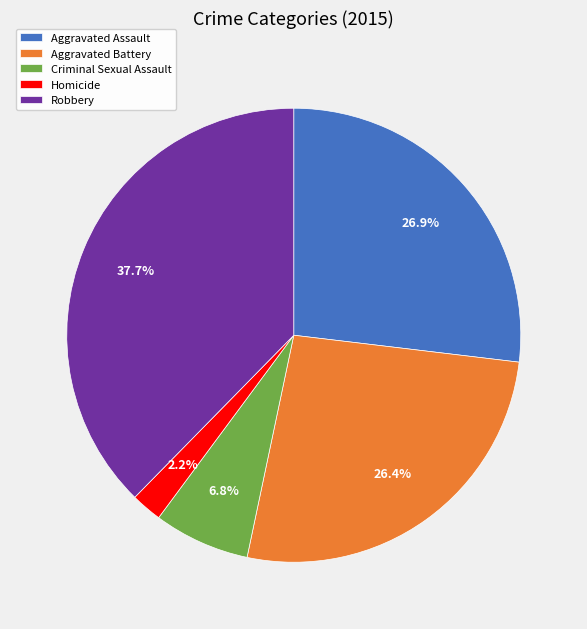

Which category has the biggest portion of the pie?

Robbery